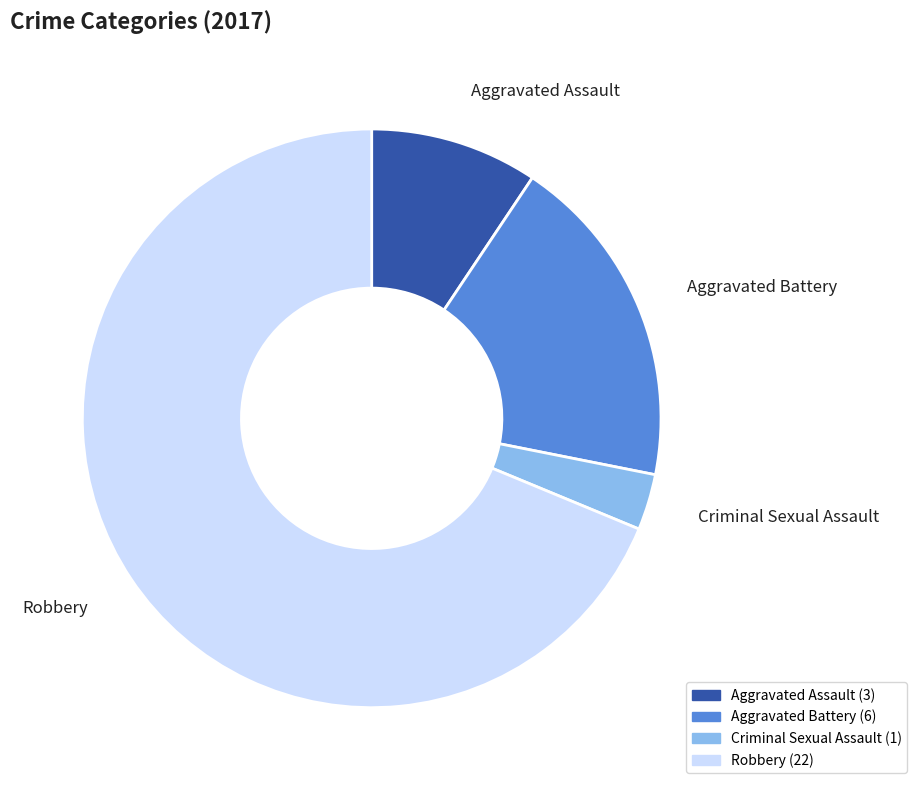

Which slice is the smallest?

Criminal Sexual Assault